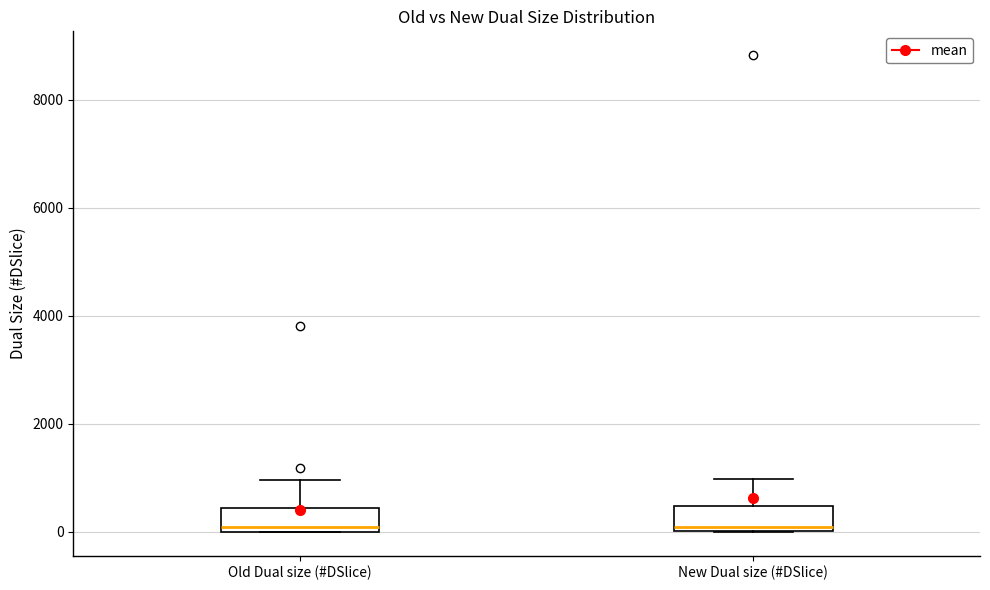

Reading left to right, read every box against the y-axis: the position of its median line, the range the box covers, and the ends of its whiskers. The values are not printed on the chart, so give them approximately, as read against the axis.

Old Dual size (#DSlice): median 200, box 0 to 400, whiskers 0 to 1000
New Dual size (#DSlice): median 0 (just above the box's lower edge), box 0 to 400, whiskers 0 to 1000